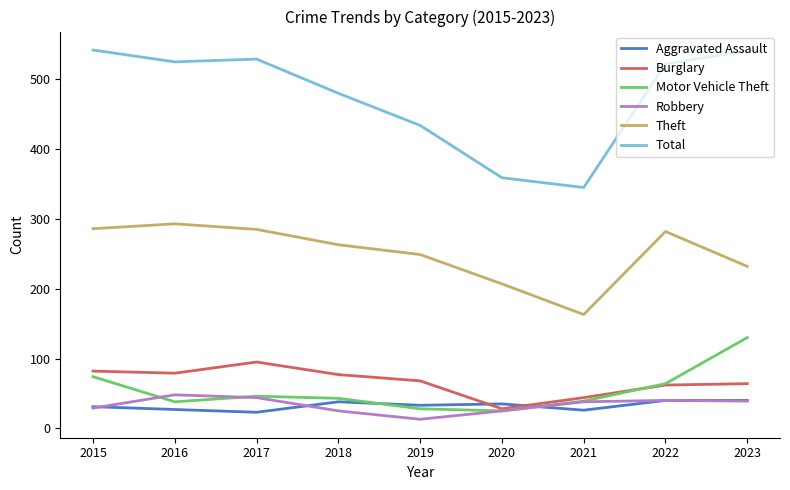

What is the difference between the maximum and minimum values in the Motor Vehicle Theft series?

105